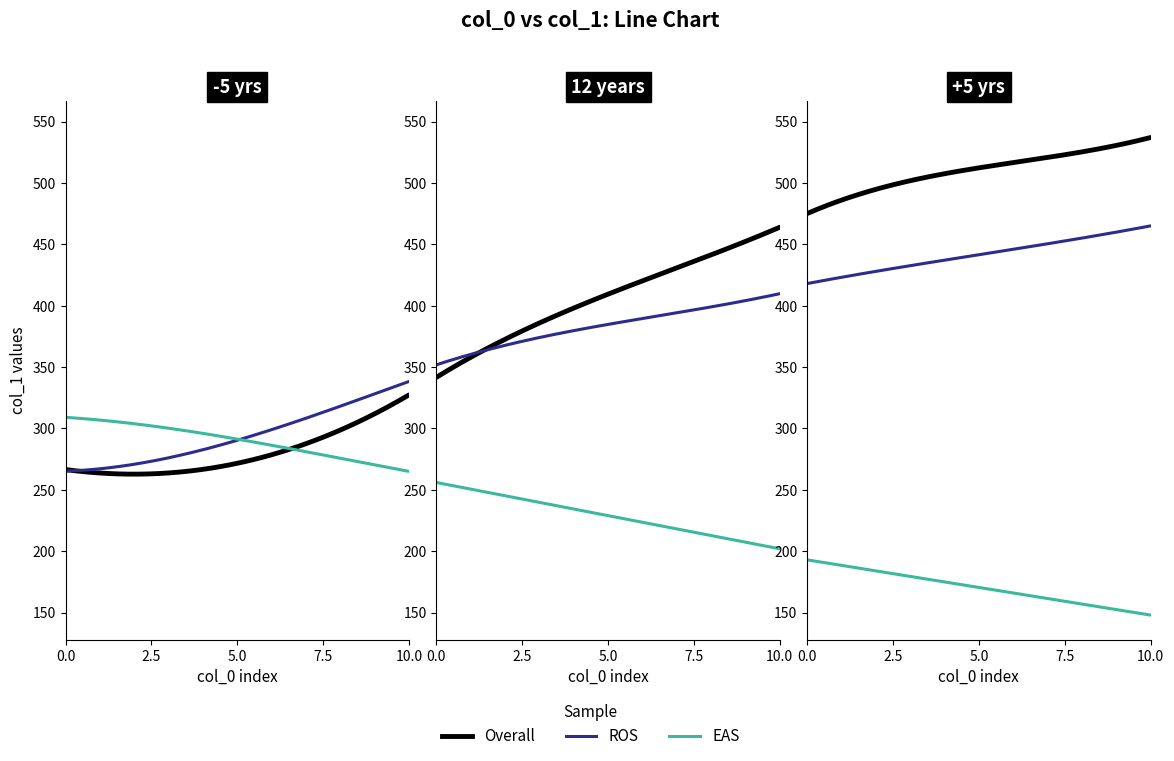

How many data points does each series have?

20